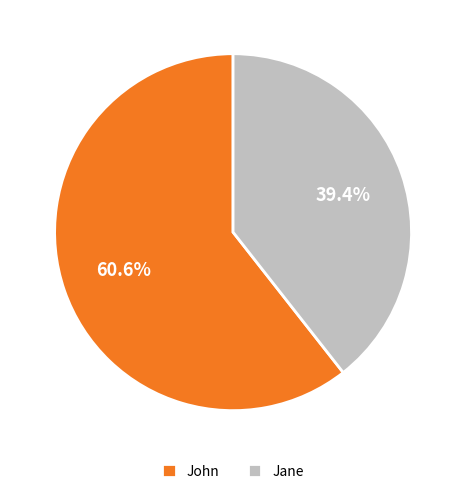

Which has a higher value, Jane or John?

John